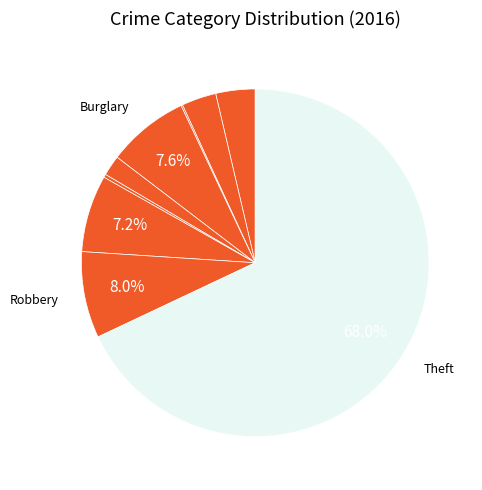

To the nearest percent, what is the average slice percentage?

11%